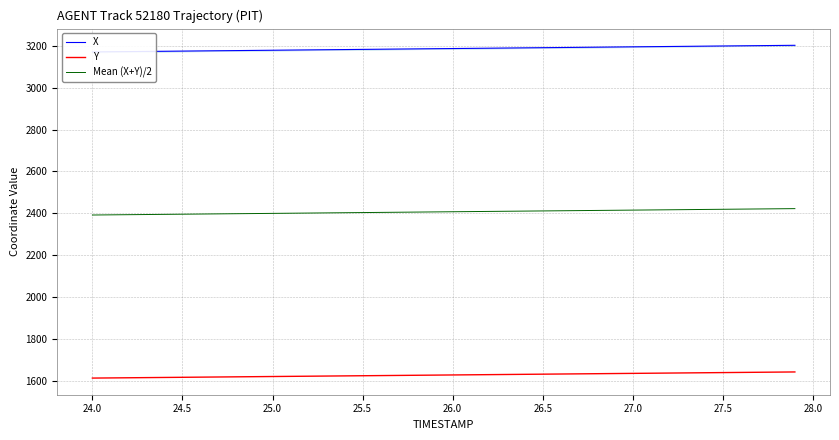

Which series has the widest spread of values?

X